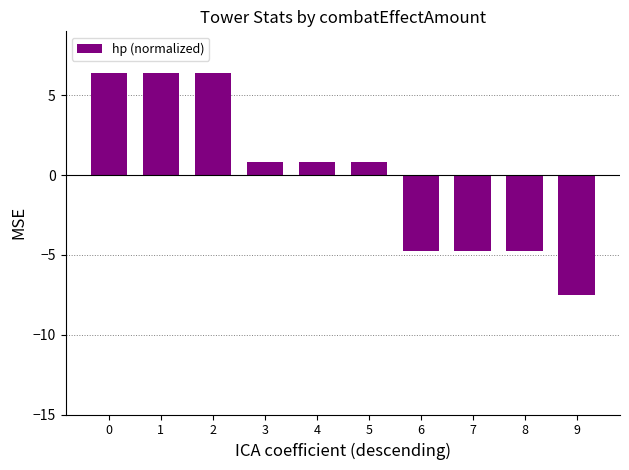

What is the value of the 6th bar from the left?

0.8